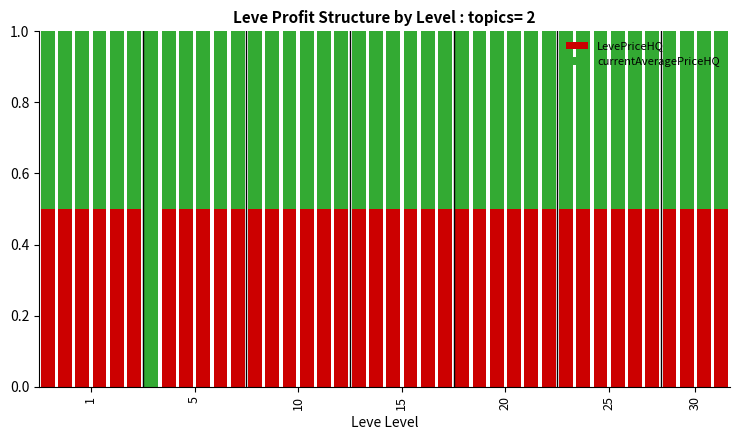

Are the bars grouped side by side (vs. stacked)?

No